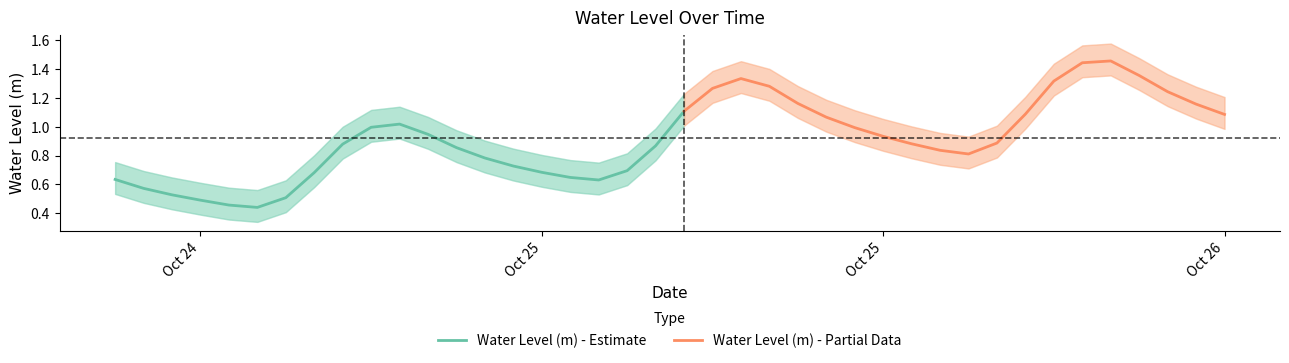

How many points are higher than both their immediate neighbors (excluding endpoints)?

3